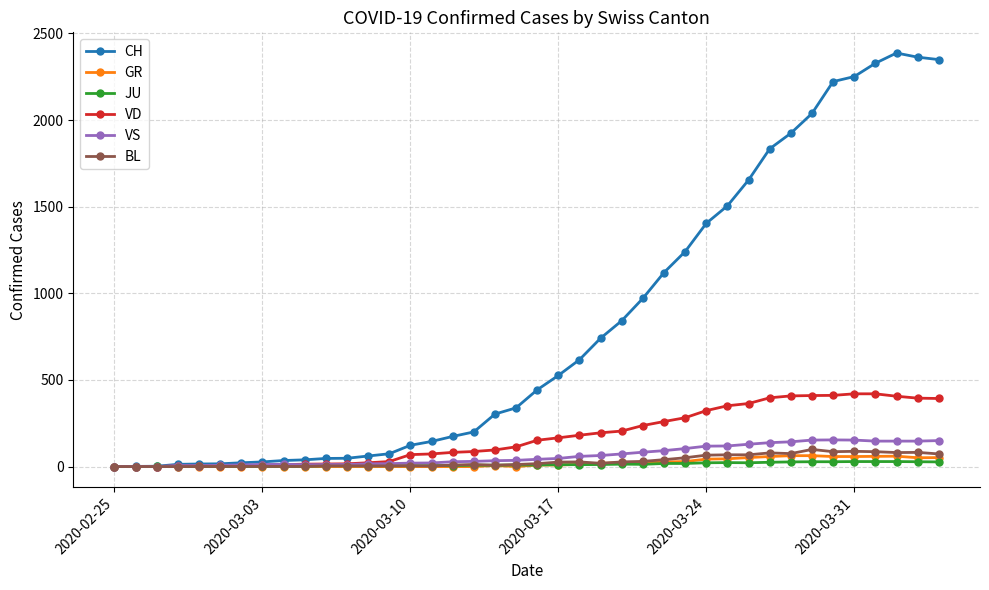

How many series are shown in this chart?

6